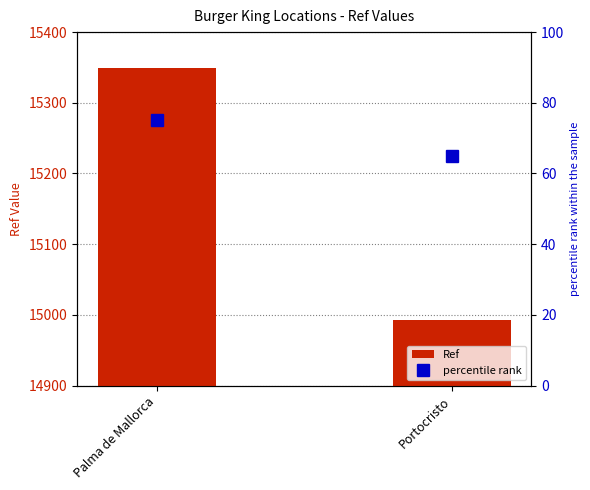

What is the difference between the highest and lowest values at Portocristo?

14928